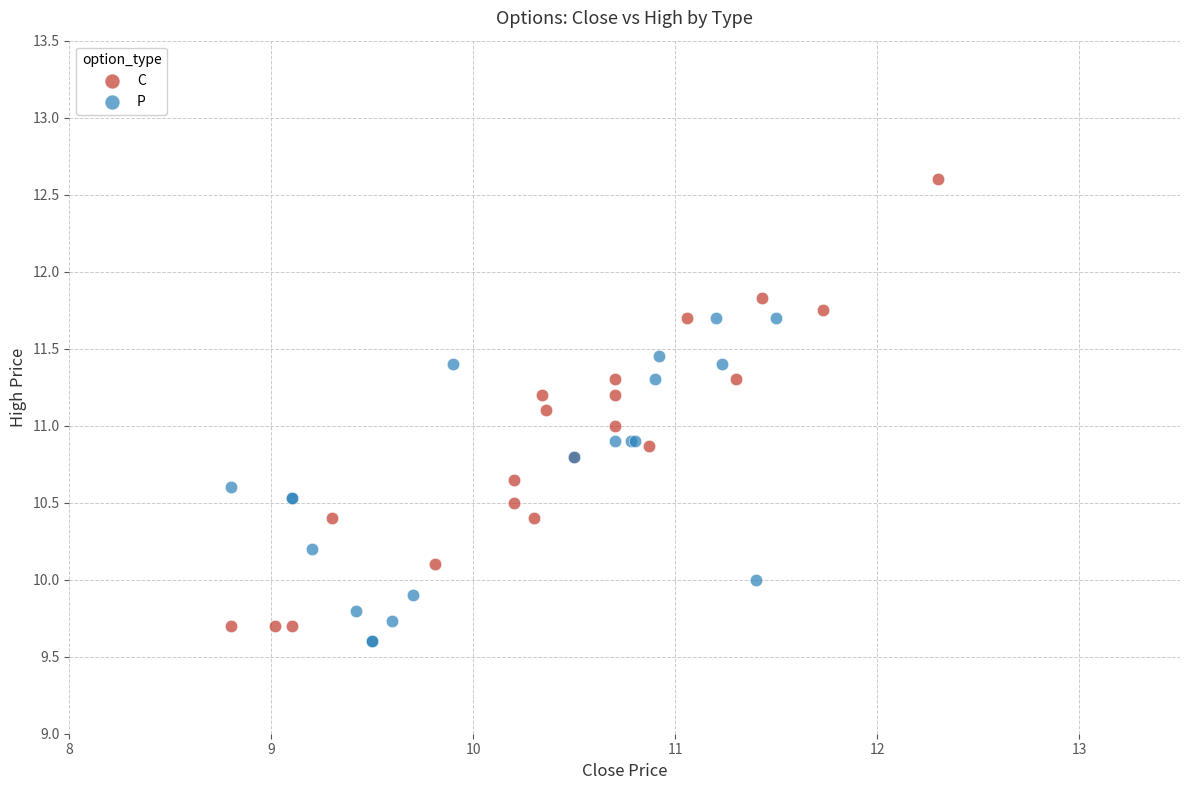

Which series has the largest Y range (max minus min)?

C